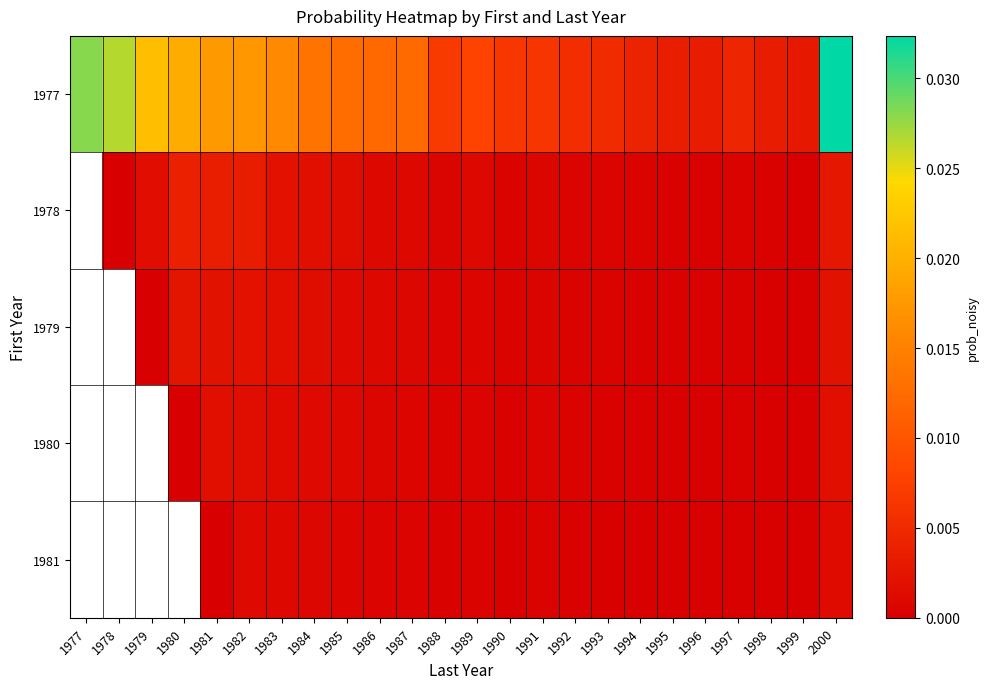

Is it true that 1980 equals 0.0 at 1985?

True